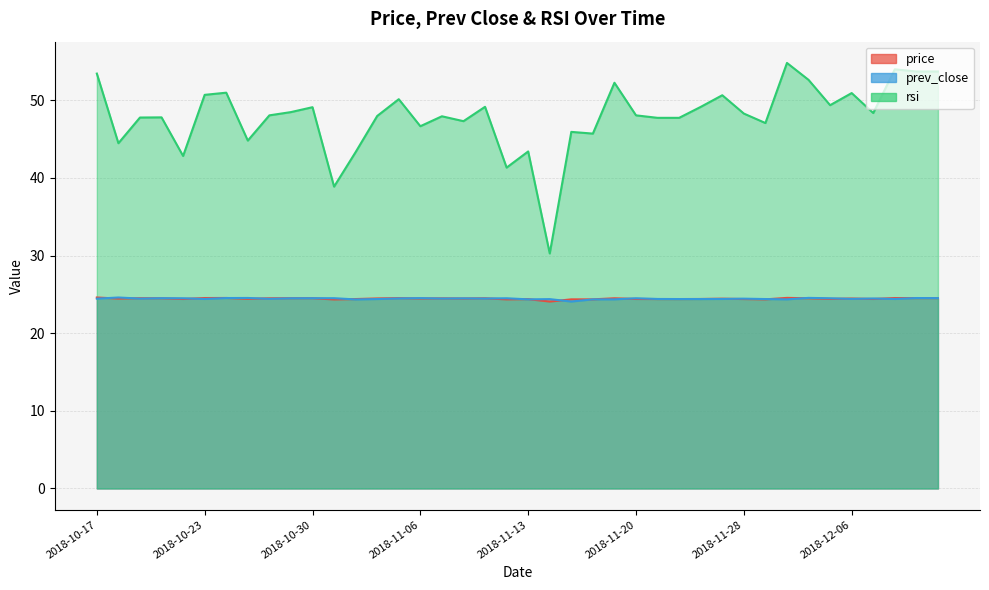

Reading left to right, what are all the values shown in this chart?

price: 24.6	24.5	24.5	24.5	24.4	24.5	24.5	24.4	24.5	24.5	24.5	24.4	24.4	24.5	24.5	24.5	24.5	24.5	24.5	24.4	24.4	24.1	24.4	24.4	24.5	24.4	24.4	24.4	24.4	24.4	24.4	24.4	24.6	24.5	24.4	24.5	24.4	24.5	24.5	24.5
prev_close: 24.4	24.6	24.5	24.5	24.5	24.4	24.5	24.5	24.4	24.5	24.5	24.5	24.4	24.4	24.5	24.5	24.5	24.5	24.5	24.5	24.4	24.4	24.1	24.4	24.4	24.5	24.4	24.4	24.4	24.4	24.4	24.4	24.4	24.6	24.5	24.4	24.5	24.4	24.5	24.5
rsi: 53.4	44.5	47.8	47.8	42.8	50.7	51.0	44.8	48.1	48.5	49.1	38.9	43.3	48.0	50.1	46.7	47.9	47.3	49.2	41.3	43.4	30.3	45.9	45.7	52.3	48.1	47.7	47.7	49.1	50.6	48.3	47.1	54.8	52.6	49.4	50.9	48.4	54.0	53.7	53.7